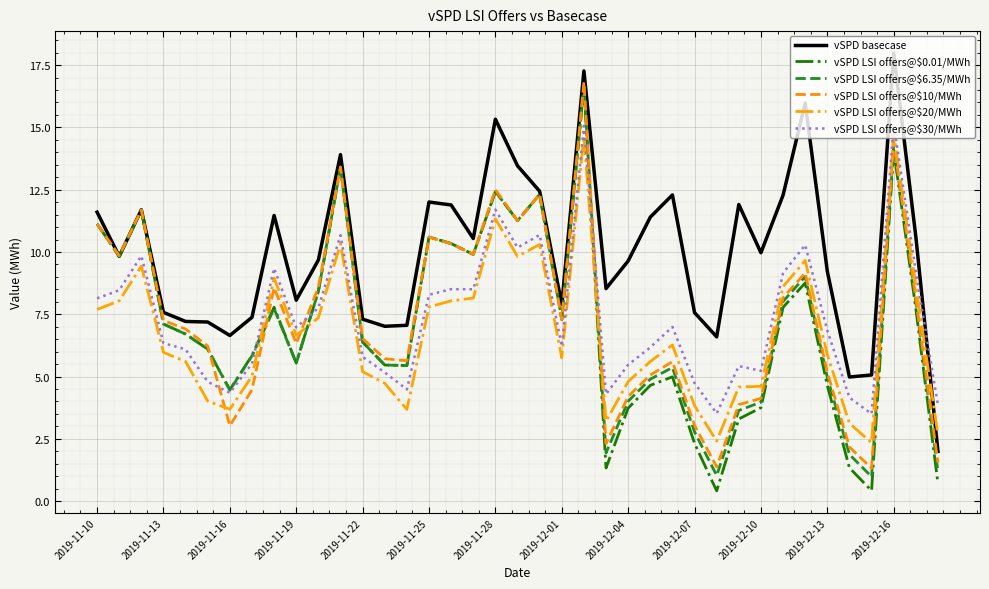

Count the number of categories in the chart.

39